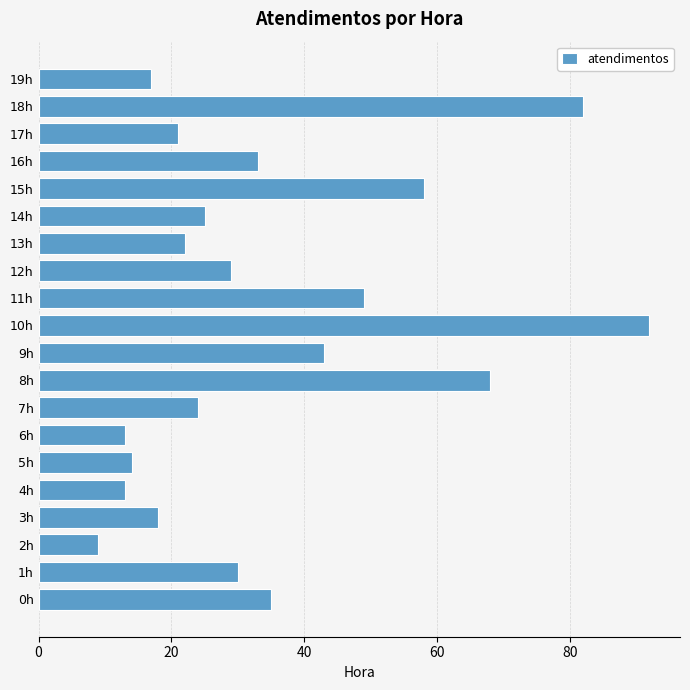

Reading top to bottom, transcribe all the data shown in this chart.

19h=17	18h=82	17h=21	16h=33	15h=58	14h=25	13h=22	12h=29	11h=49	10h=92	9h=43	8h=68	7h=24	6h=13	5h=14	4h=13	3h=18	2h=9	1h=30	0h=35